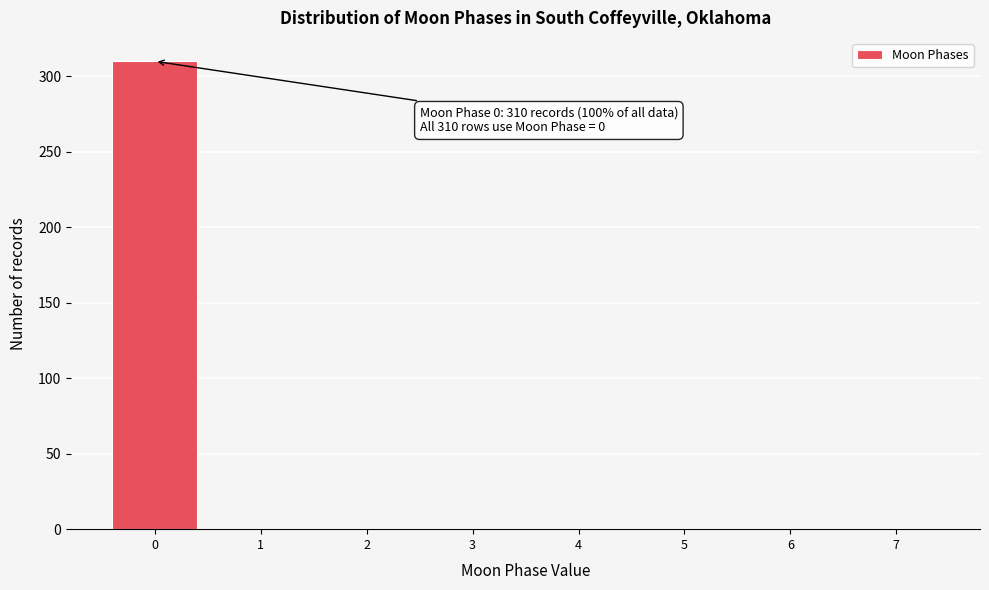

Over which range of the x-axis is the bar tallest?

-0.5 to 0.5